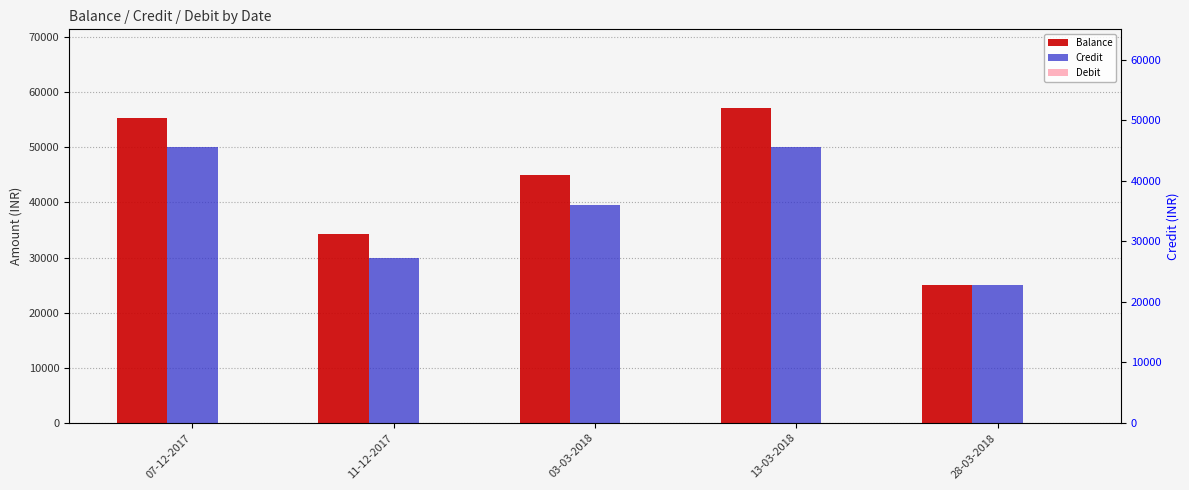

Reading left to right, list all the values displayed in this chart.

Balance: 07-12-2017=55348.1	11-12-2017=34336.3	03-03-2018=45031.8	13-03-2018=57117.1	28-03-2018=25084.1
Credit: 07-12-2017=50000.0	11-12-2017=30000.0	03-03-2018=39500.0	13-03-2018=50000.0	28-03-2018=25000.0
Debit: 07-12-2017=0.0	11-12-2017=0.0	03-03-2018=0.0	13-03-2018=0.0	28-03-2018=0.0